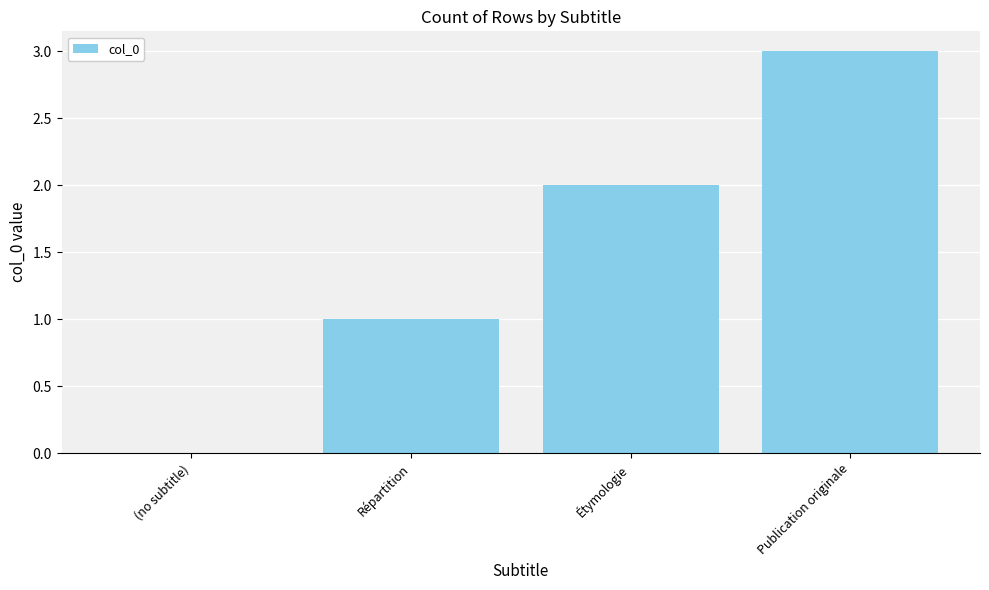

What is the change in value from (no subtitle) to Étymologie?

+2